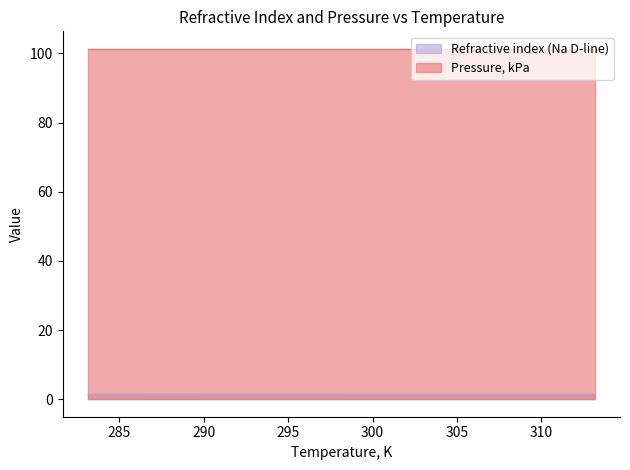

Reading right to left, extract all data points from this chart.

313.15=1.5	303.15=1.5	293.15=1.5	283.15=1.5